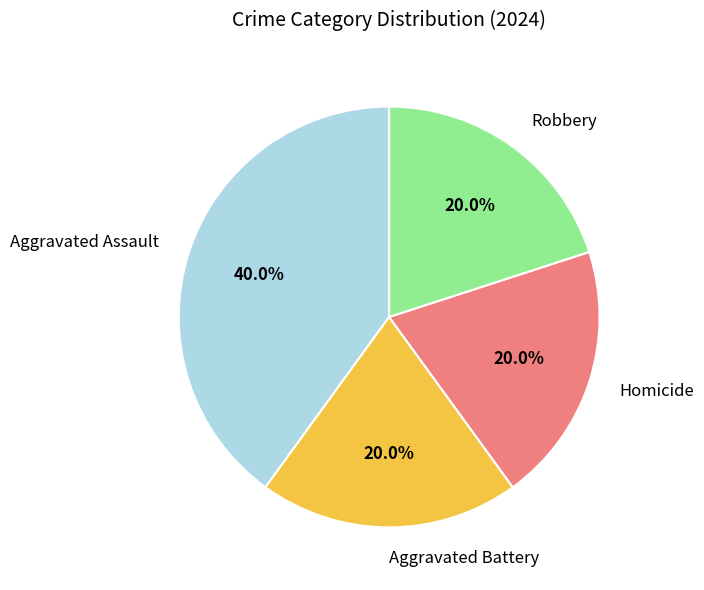

How much of the chart is everything except Aggravated Assault?

60.0%